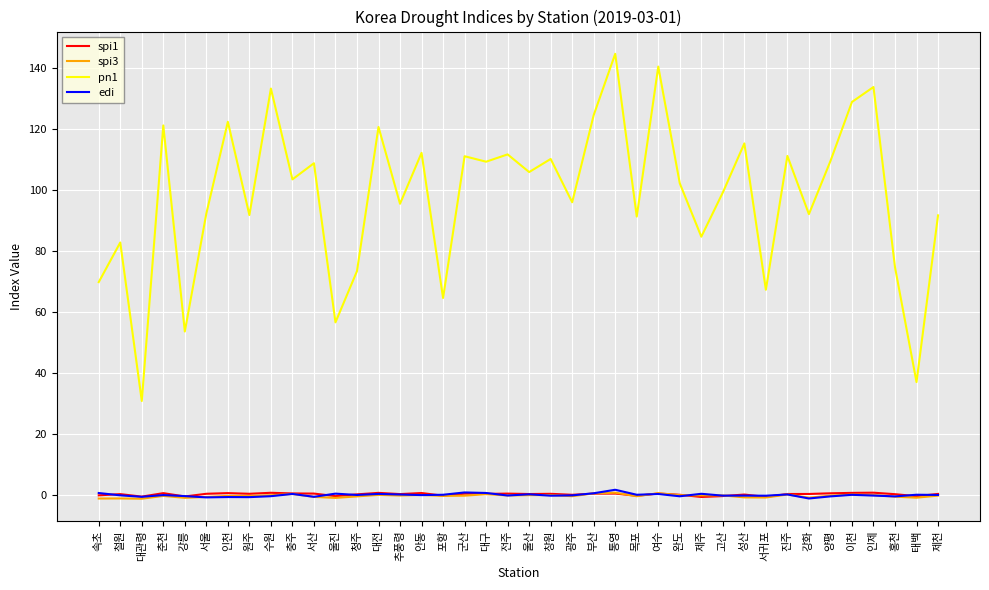

What is the spread (max minus min) of values at 강화?

93.3